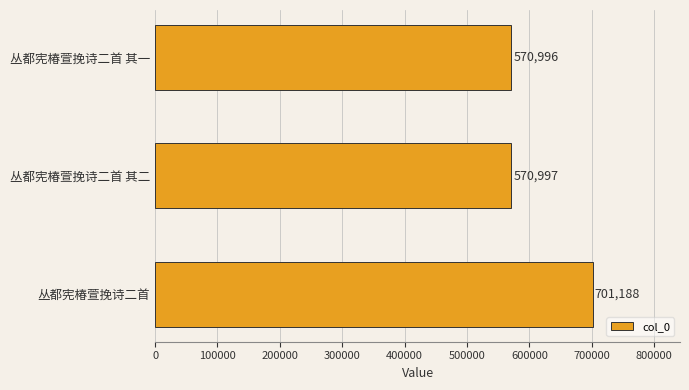

List the labels in order of value, largest first.

丛都宪椿萱挽诗二首, 丛都宪椿萱挽诗二首 其二, 丛都宪椿萱挽诗二首 其一